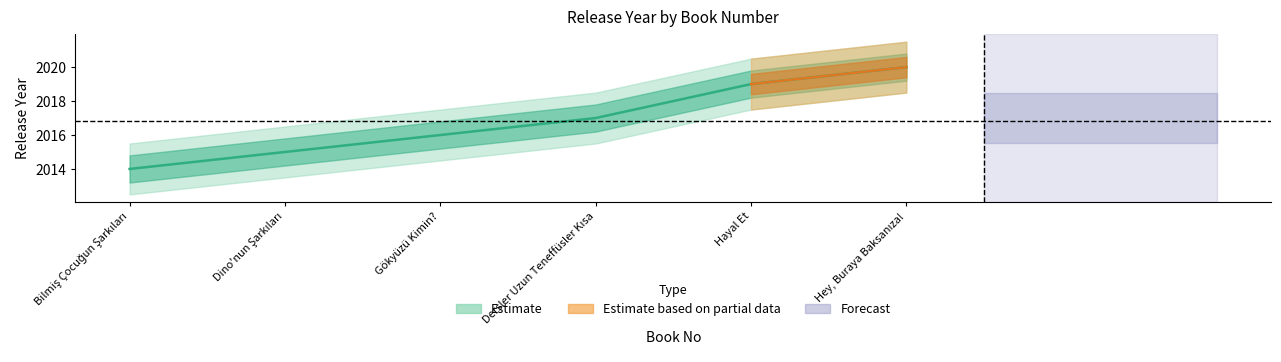

How many data points are less than 2017?

3